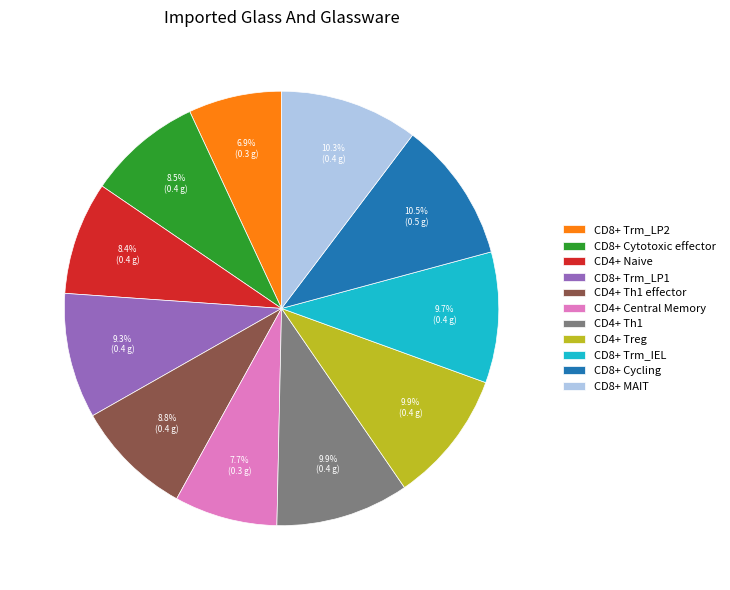

To the nearest percent, what is the difference between the largest and smallest slice percentages?

4%